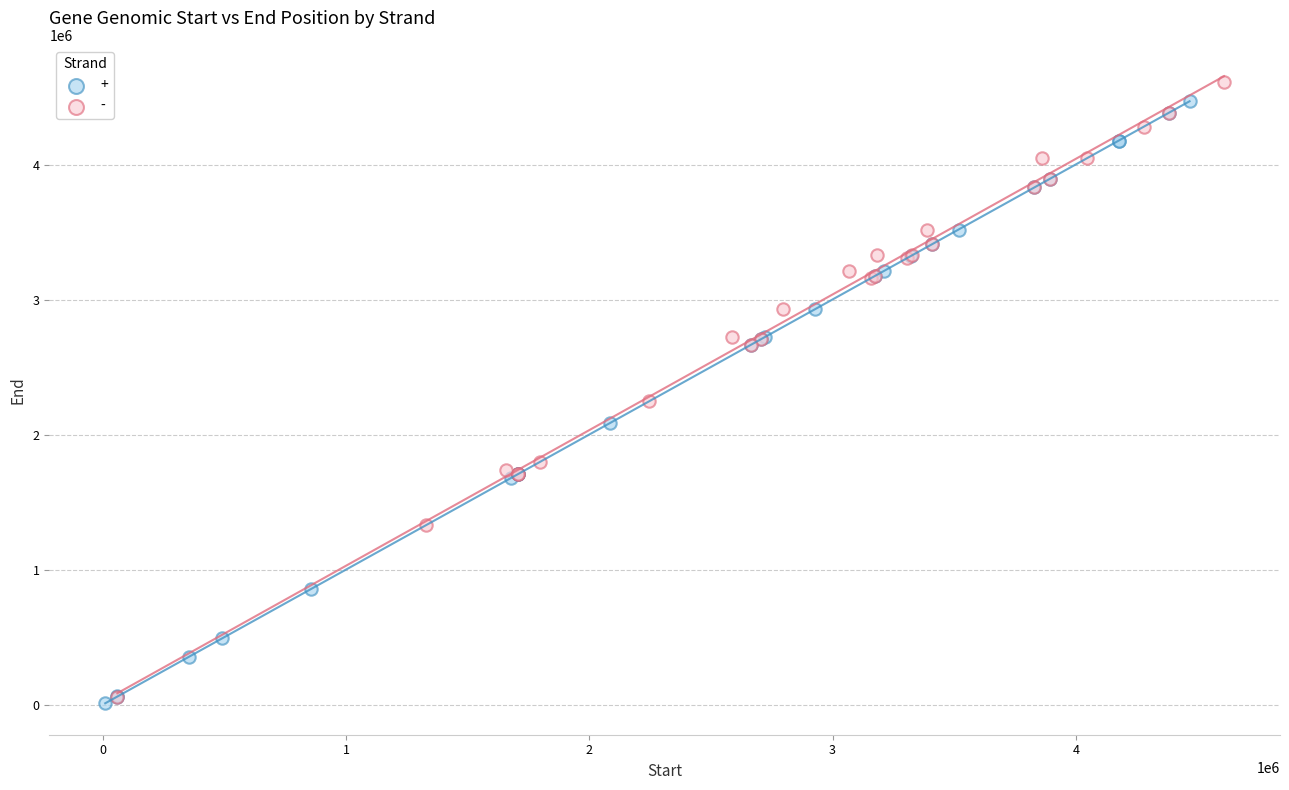

What are all the series names shown in the legend?

+, -